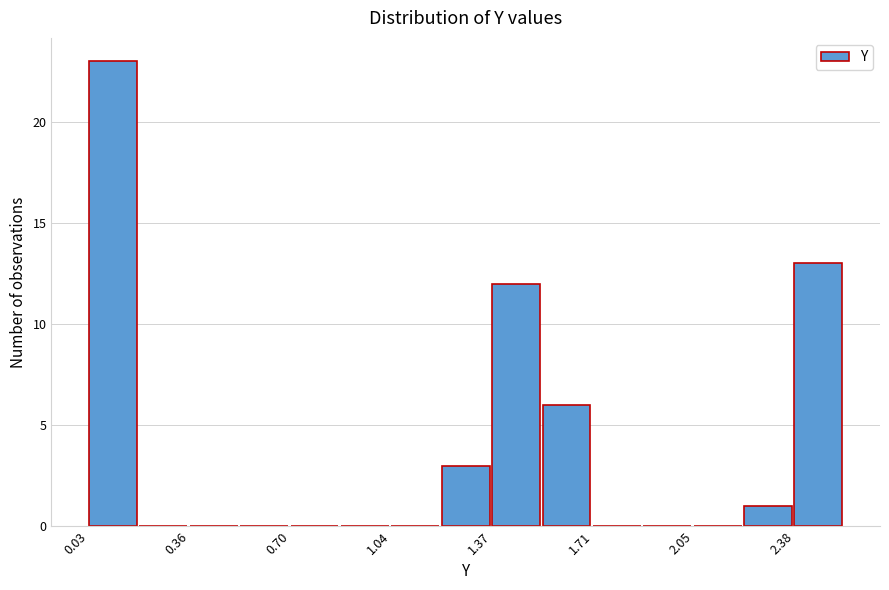

Around what value on the x-axis is the tallest bar? Give the approximate position of its centre, as read against the axis.

0.10